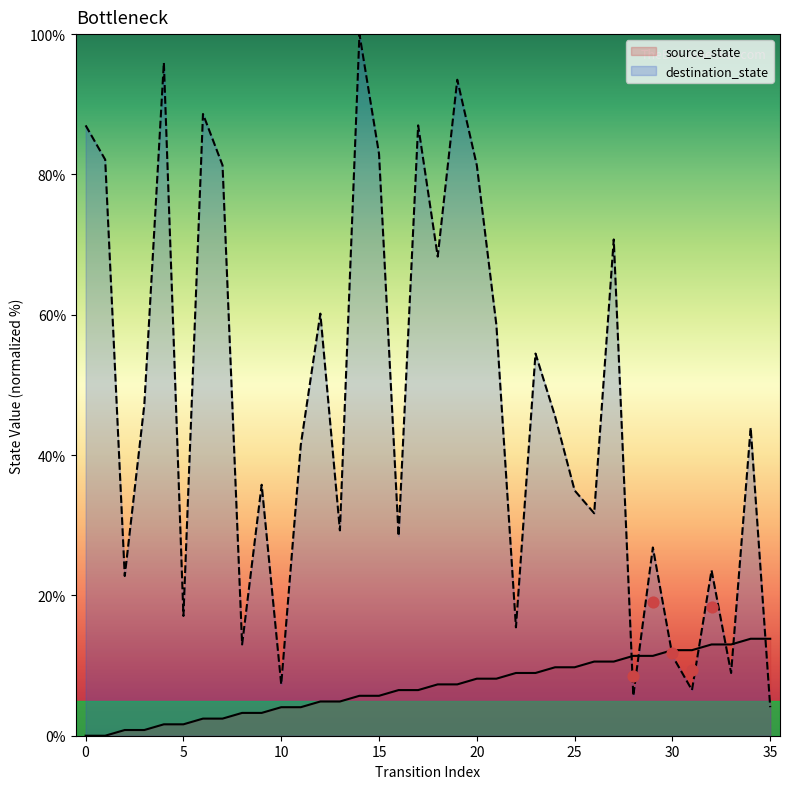

Is the value of destination_state at 10 greater than the value of source_state at 34?

No